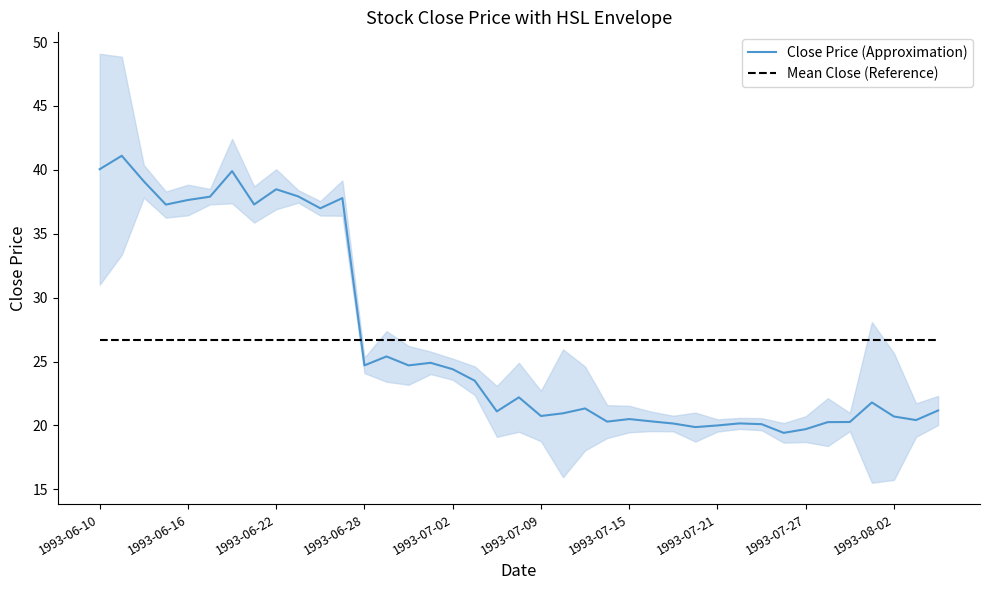

True or false: Mean Close (Reference) has a value of 26.7 at 1993-06-28.

True